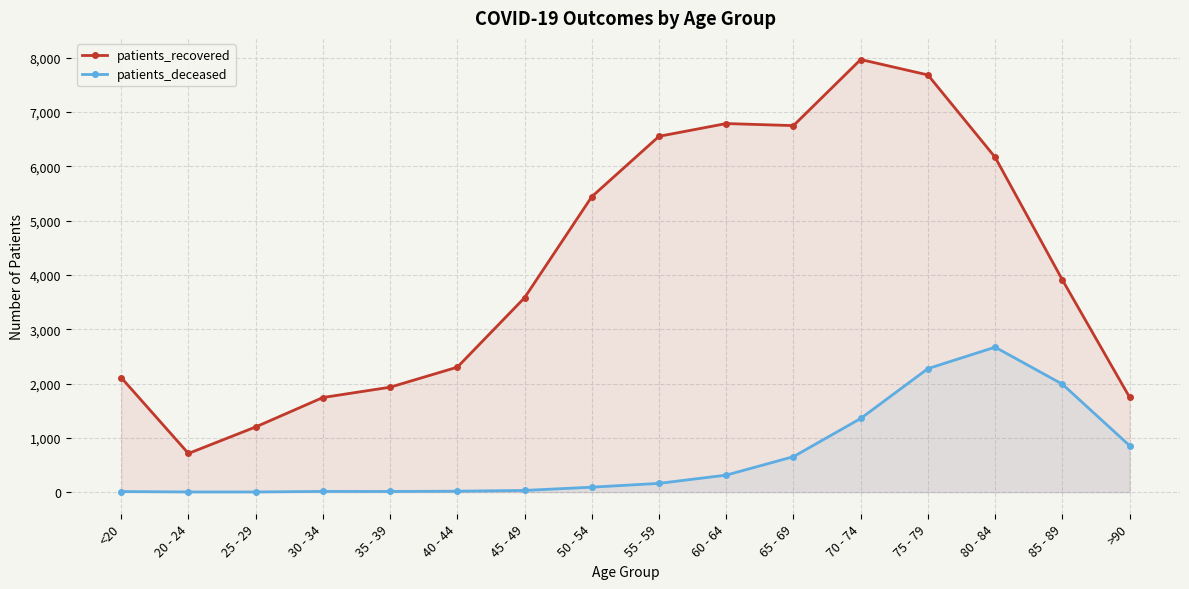

Reading left to right, list all the values displayed in this chart.

patients_recovered: 2109	712	1200	1742	1932	2301	3579	5440	6552	6787	6749	7966	7682	6166	3909	1747
patients_deceased: 11	3	3	13	12	17	31	91	161	313	653	1356	2274	2669	1988	856